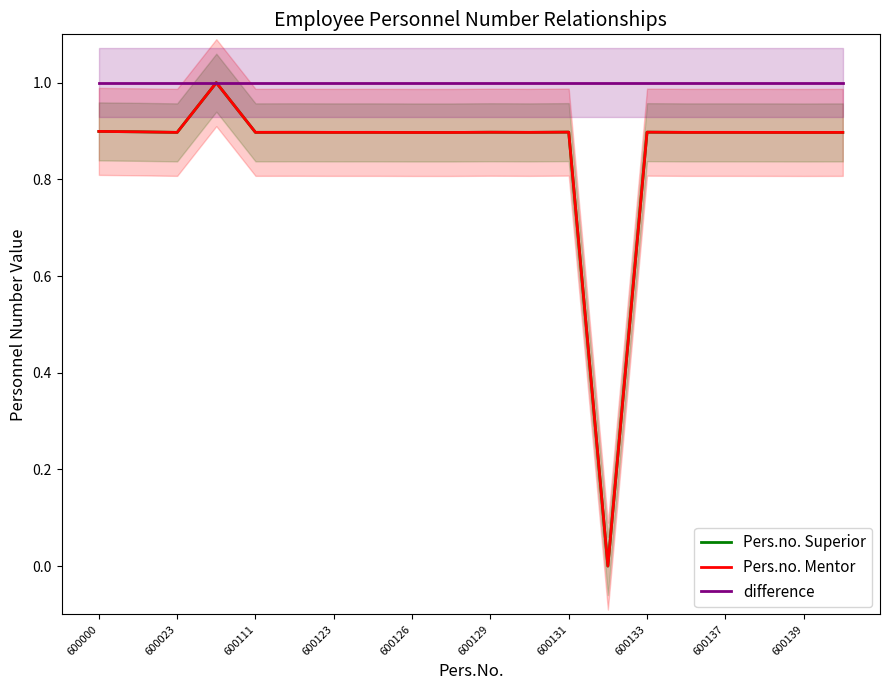

True or false: difference and Pers.no. Mentor intersect in this chart.

False